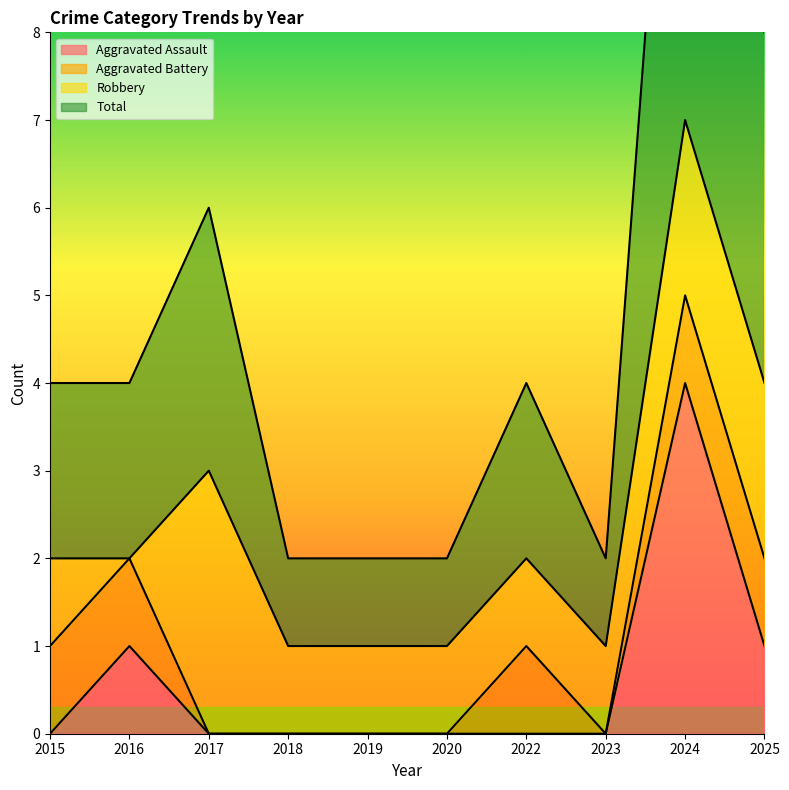

What value does the Total series have at 2015?

2